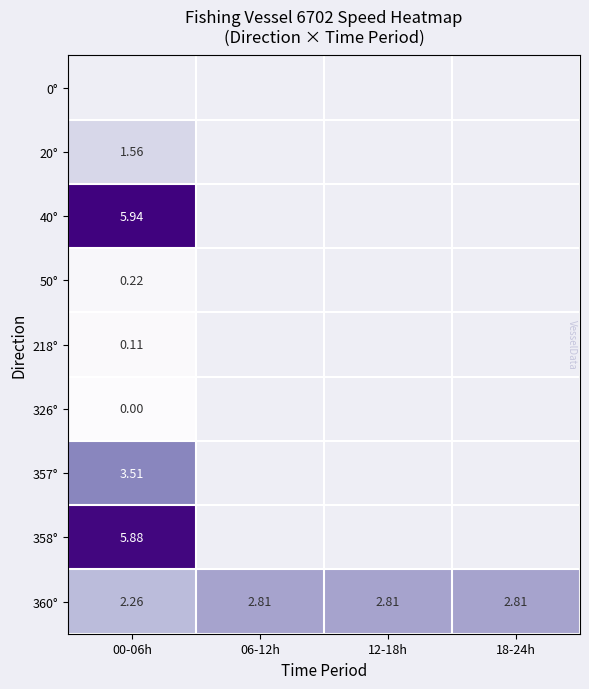

Which has a higher value, 06-12h or 00-06h?

00-06h